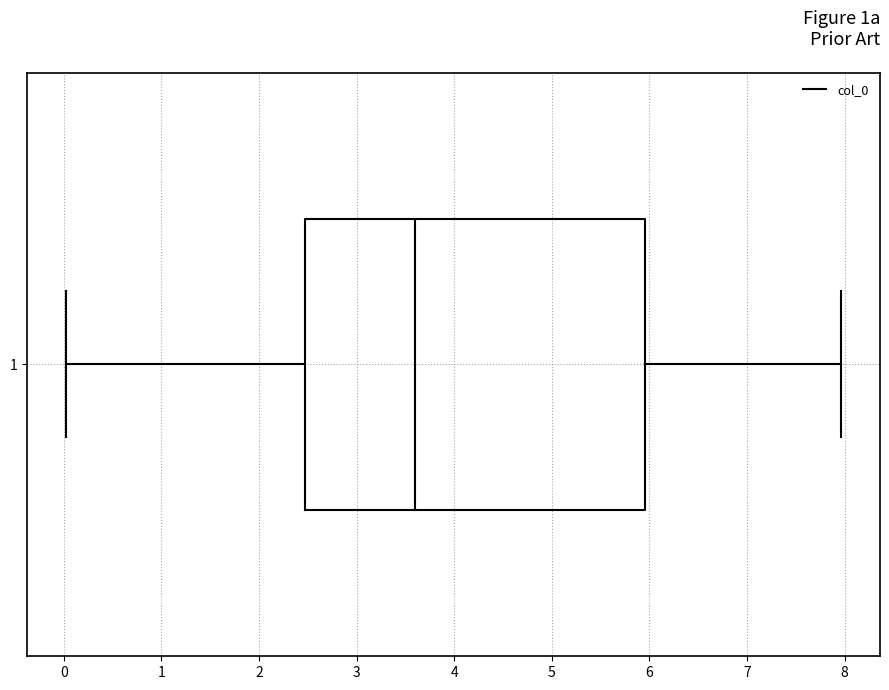

Transcribe this box plot: give where the median line is, the range the box spans, and where the two whiskers end, as read against the x-axis. The values are not printed on the chart, so give them approximately, as read against the axis.

median 3.6, box 2.5 to 6.0, whiskers 0.0 to 8.0